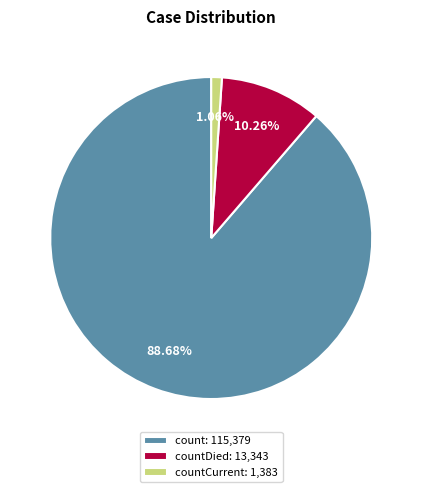

Do count: 115,379 and countDied: 13,343 together represent more than half of the pie?

Yes